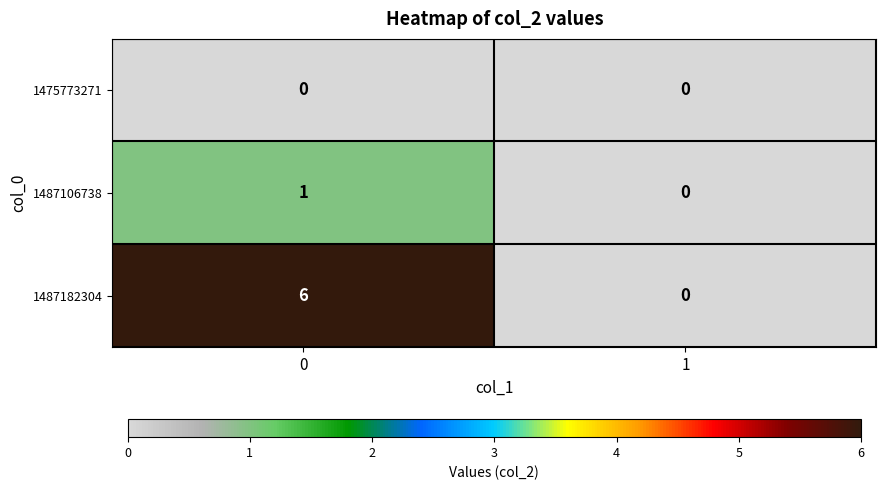

Which series has the widest spread of values?

1487182304